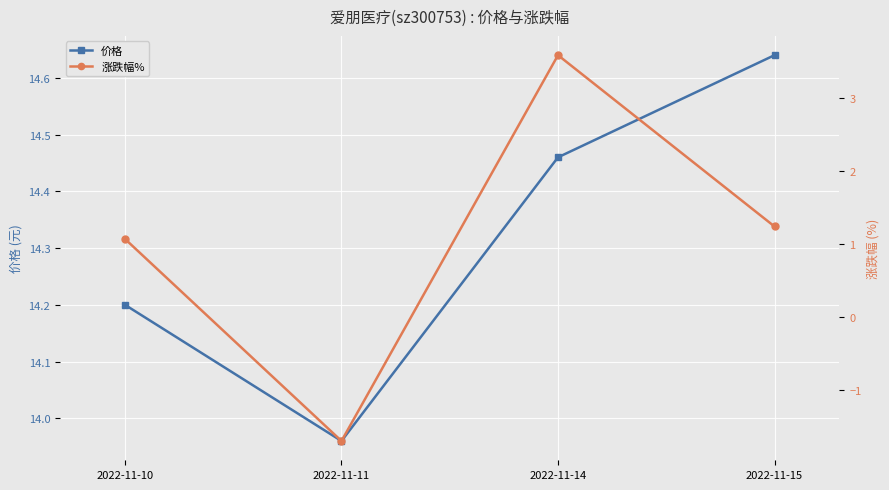

Is the value of 价格 at 2022-11-11 greater than the value of 涨跌幅% at 2022-11-15?

Yes